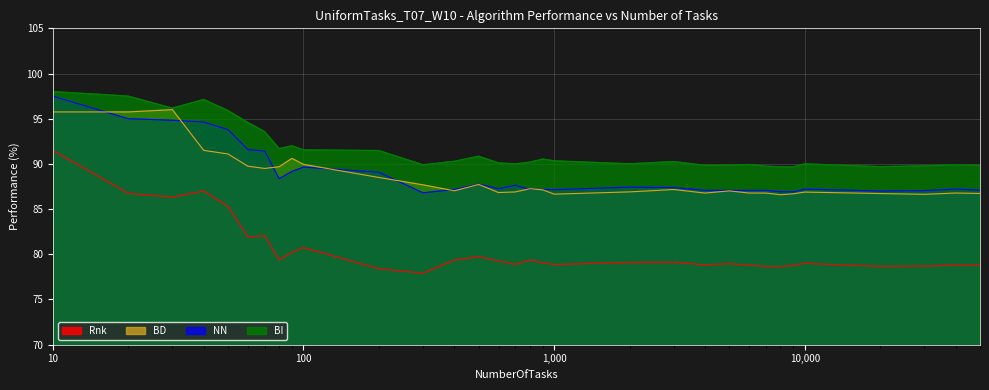

What is the difference between the second highest and second lowest values in the BD series?

9.1